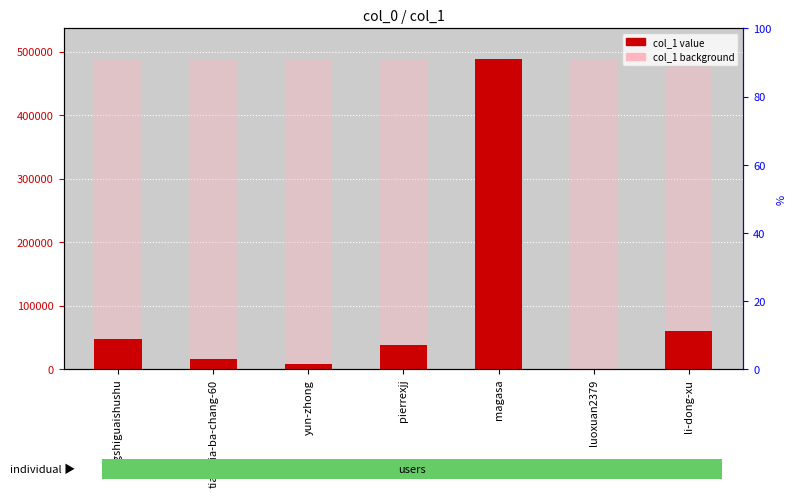

What is the difference between the maximum and minimum values?

487385